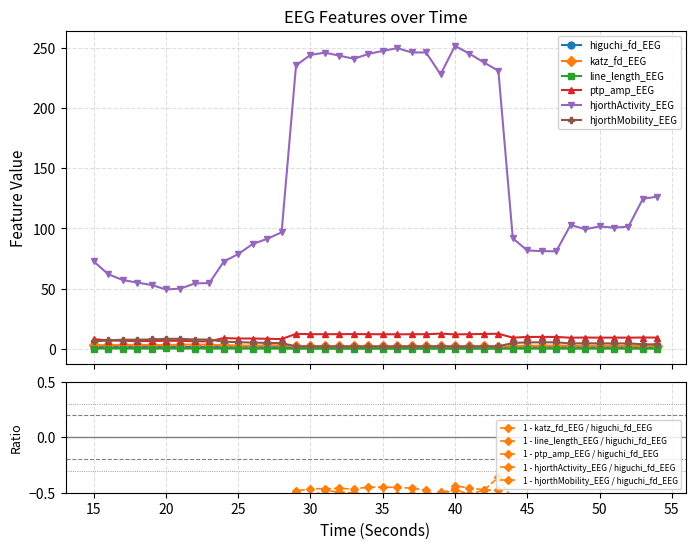

What is the minimum value for hjorthActivity_EEG?

49.4